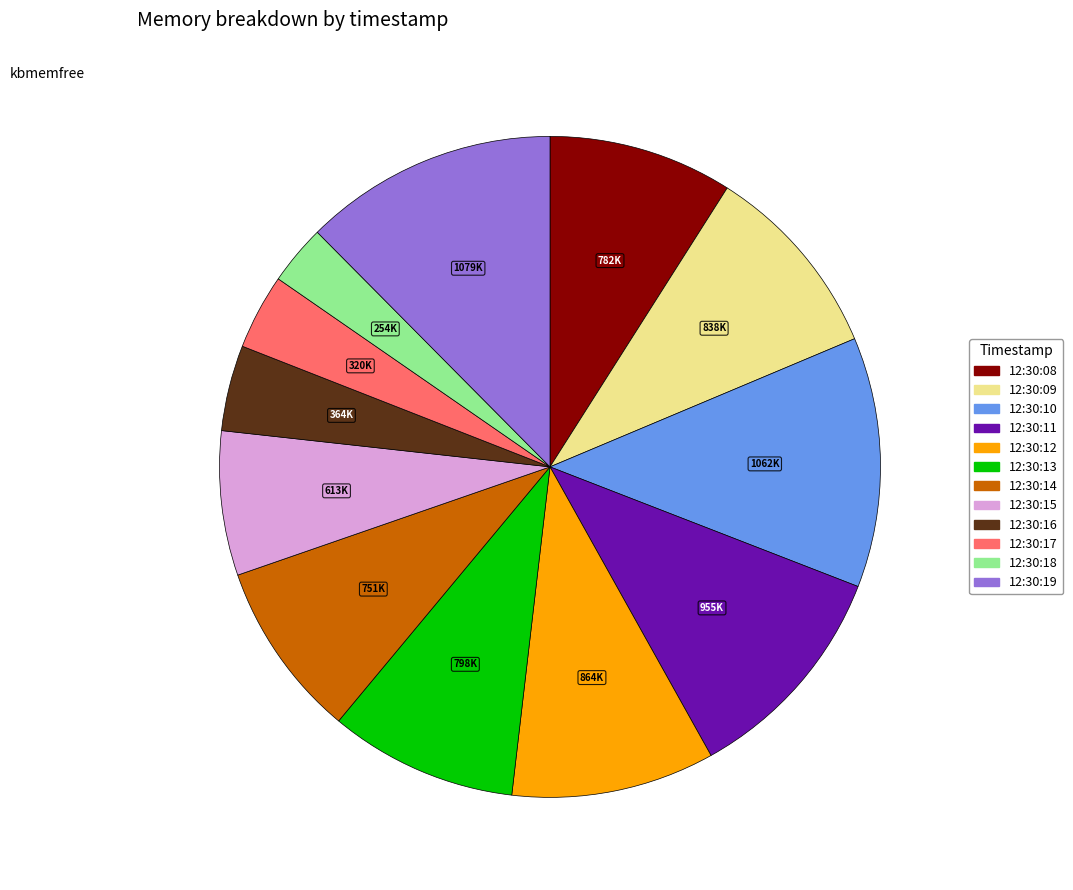

Combined, do 12:30:10 and 12:30:12 account for over 50%?

No